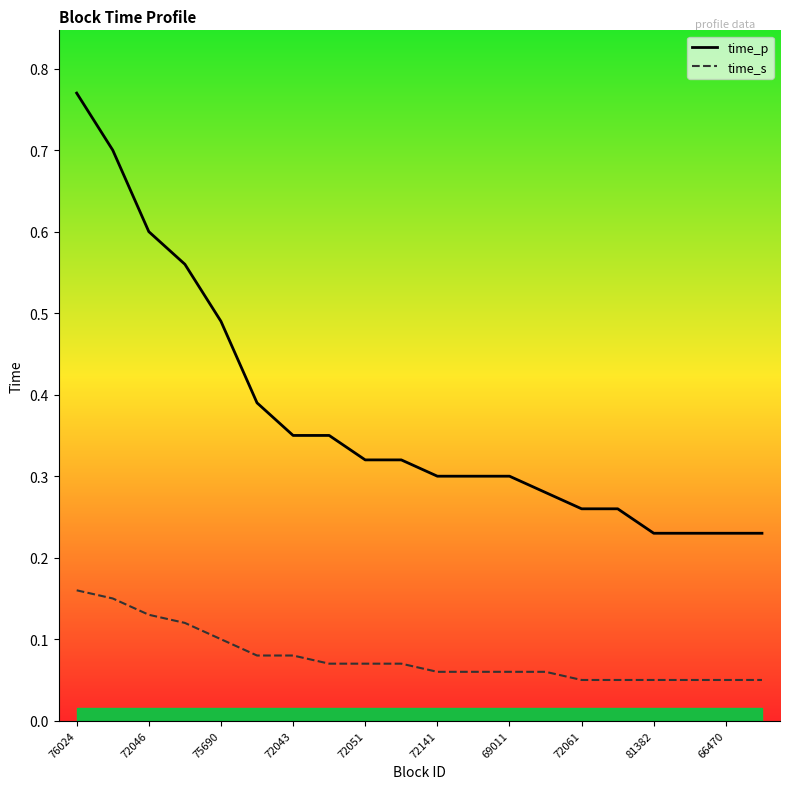

At how many categories does at least one series exceed 0?

20